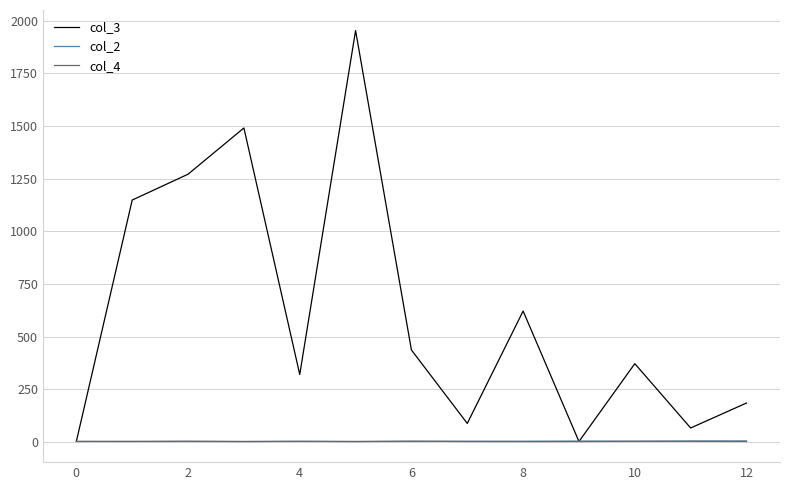

Which series has the widest spread of values?

col_3